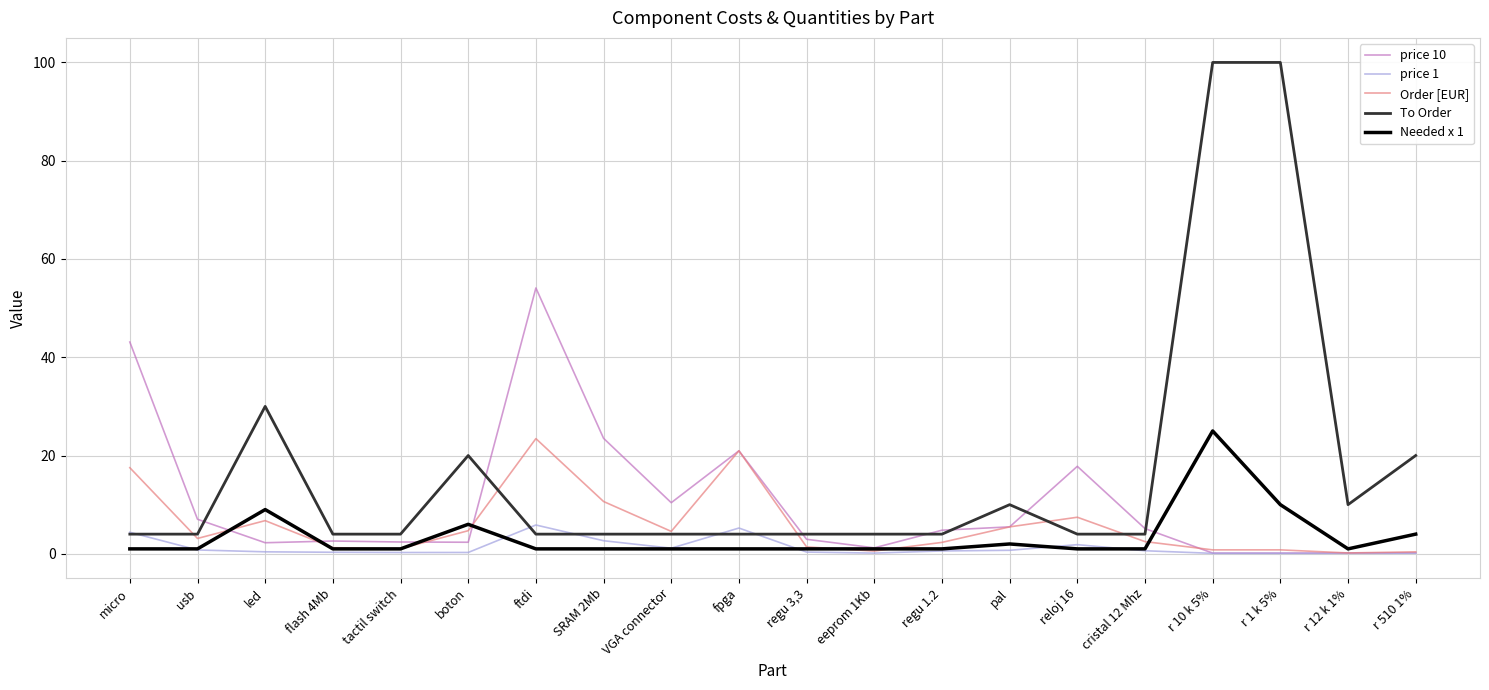

Which series has the largest range (max minus min)?

To Order